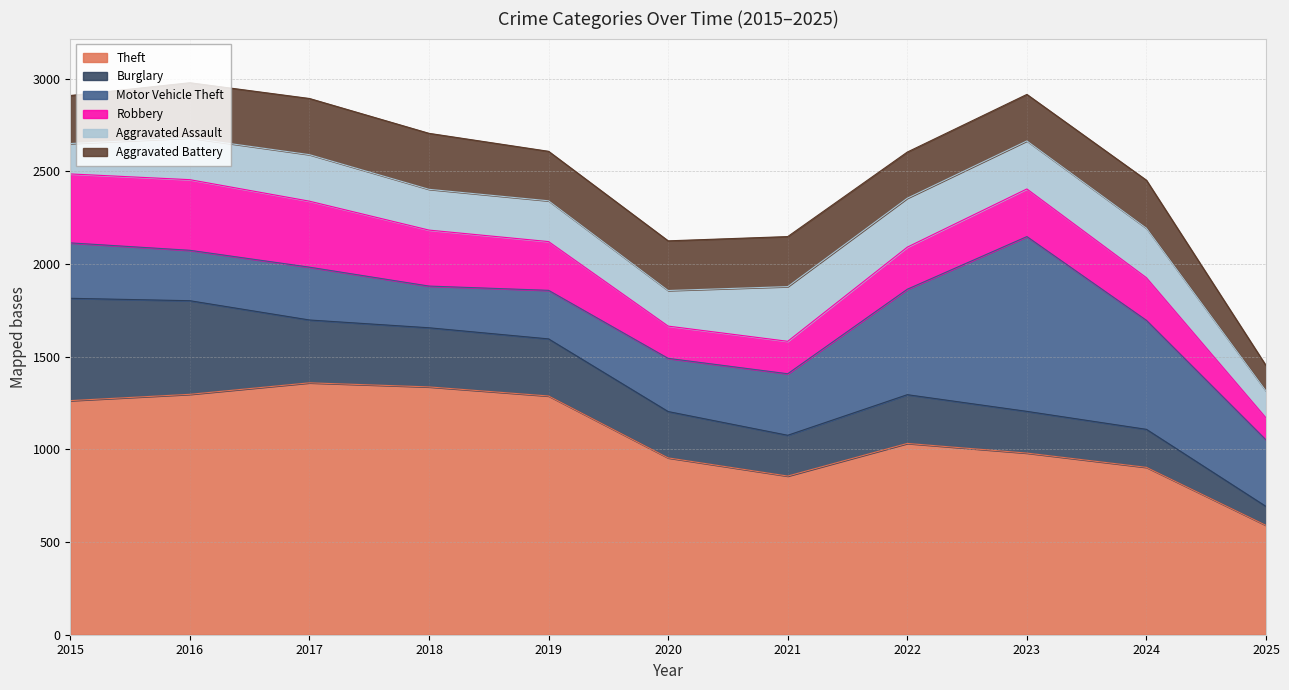

At which label does Burglary reach its minimum?

2025